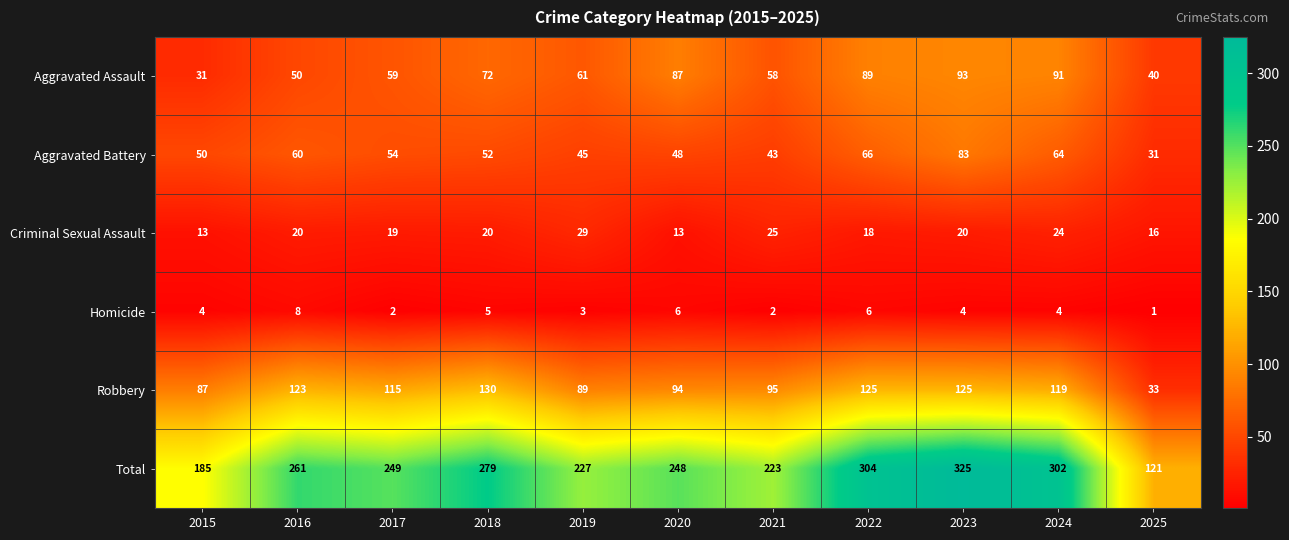

Which label corresponds to the largest value in the chart?

2023